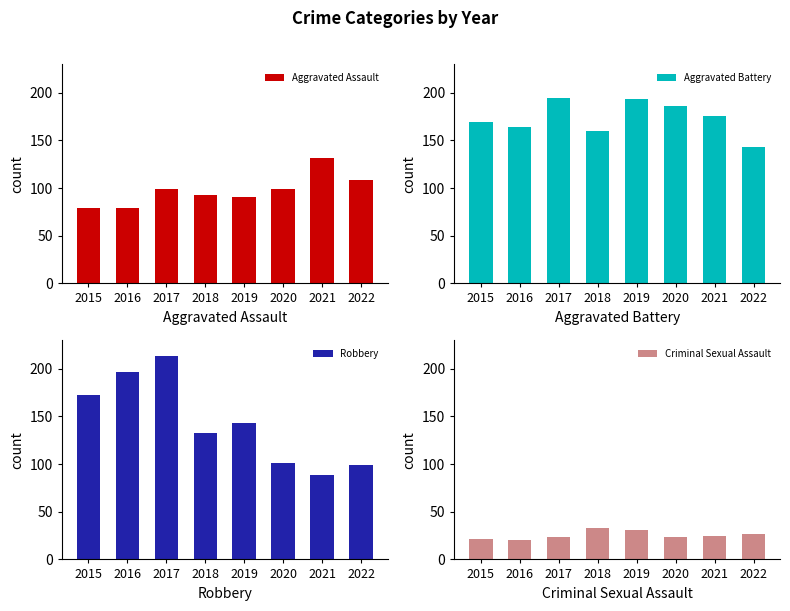

Which label corresponds to the largest value in the chart?

2017